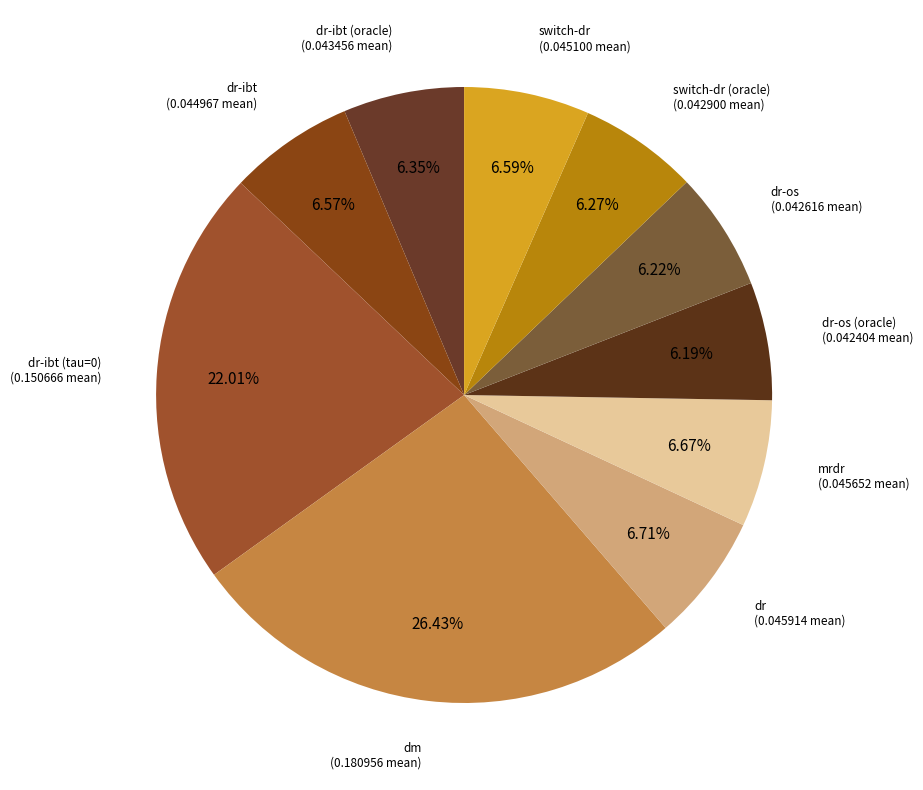

How many slices are in this pie chart?

10